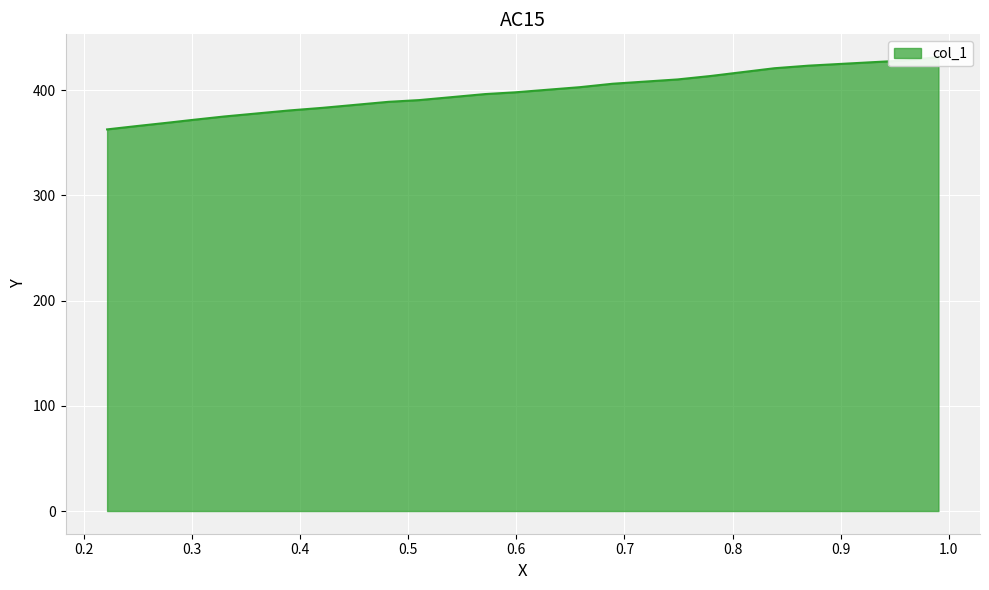

Which category has the highest value across all series?

0.9905